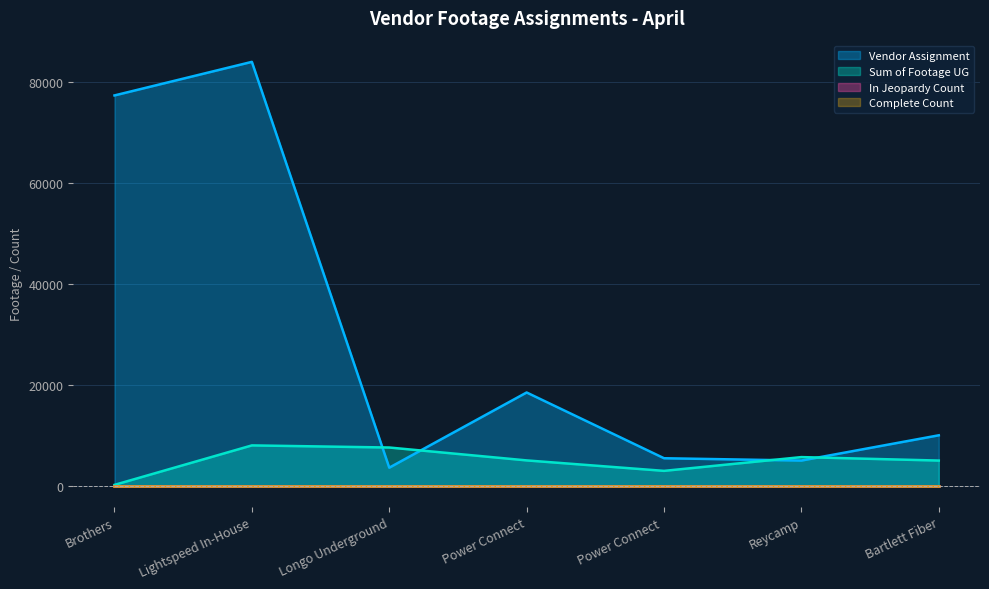

Does the chart display data point markers on the line(s)?

No